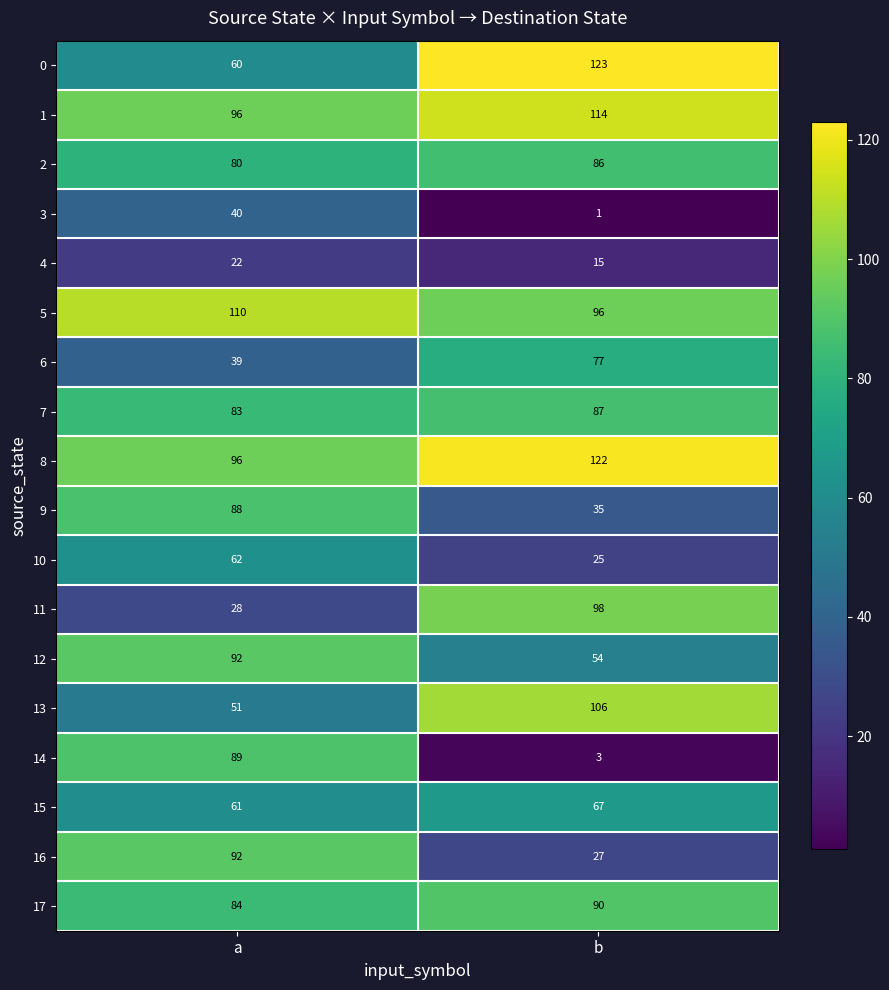

Which series changed the most between a and b?

14